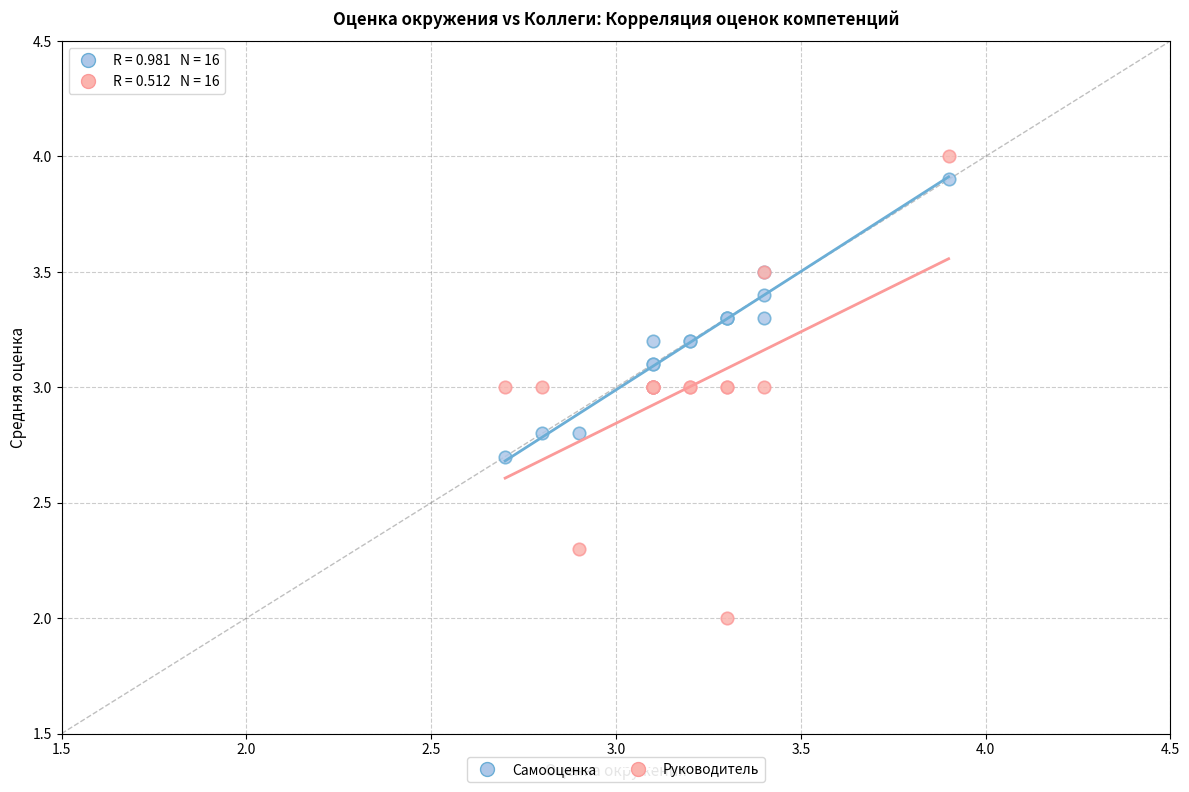

Which series contains the highest Y value?

Руководитель